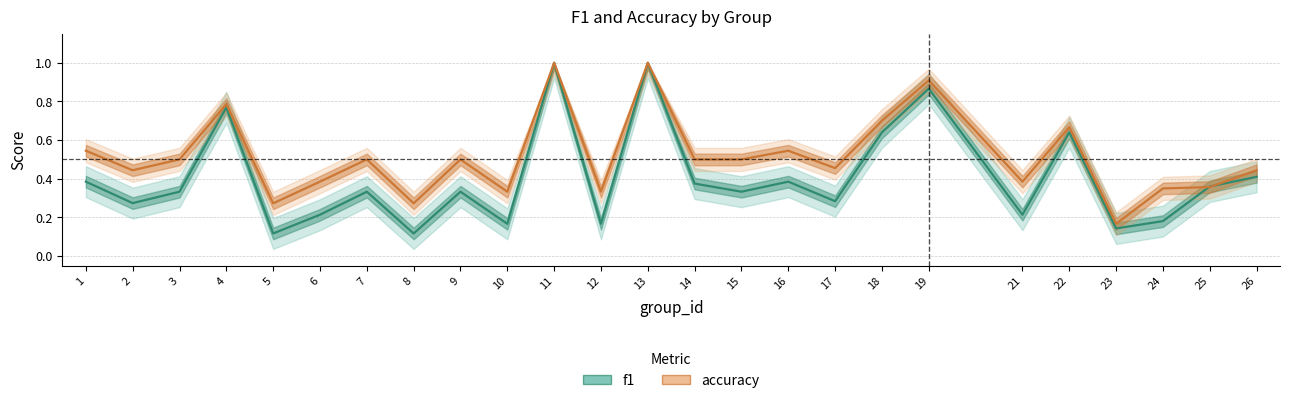

How many lines are shown in the chart?

2